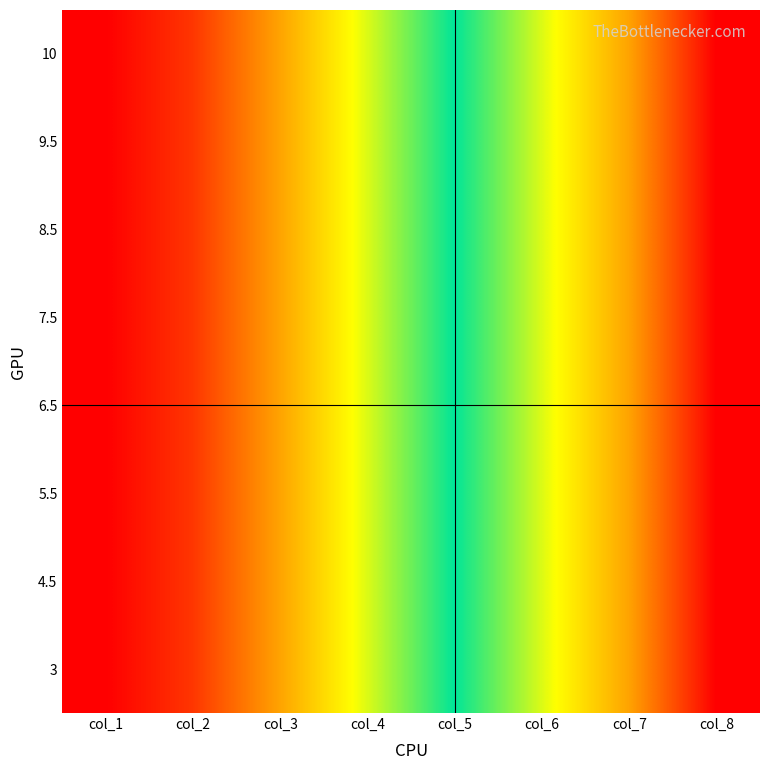

Which has a higher value, col_1 or col_7?

col_1